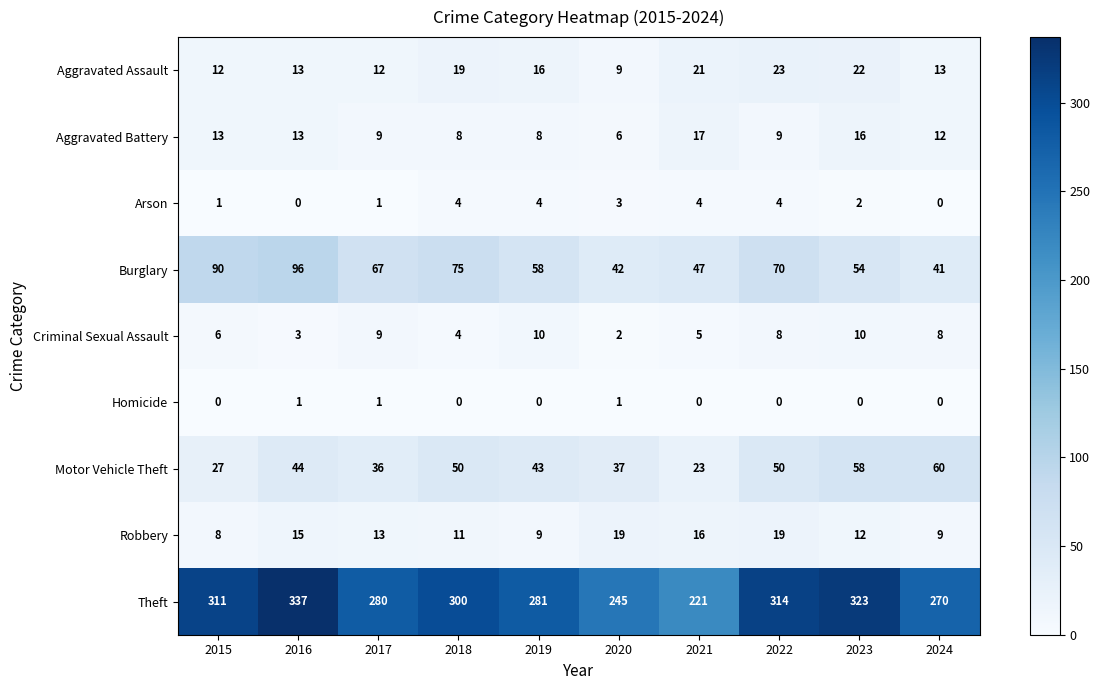

How many data points does each series have?

10